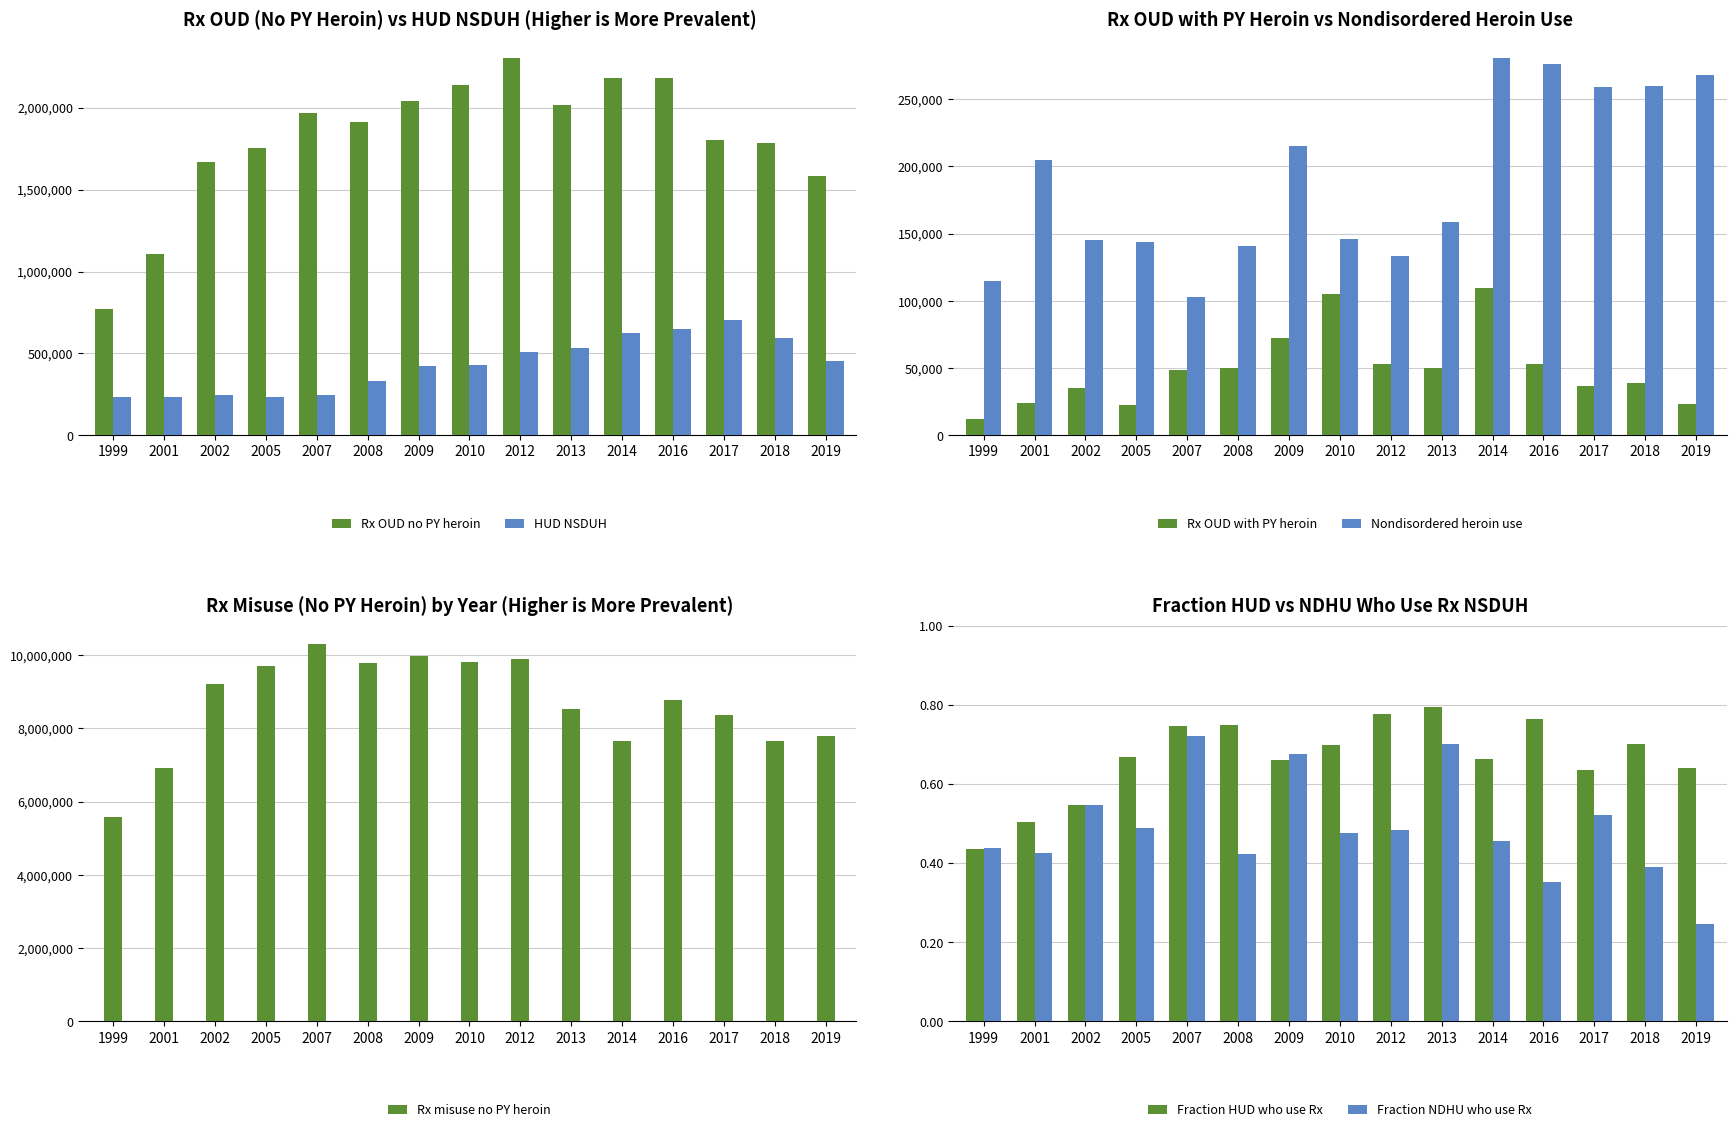

The HUD NSDUH series shows 282540 at 2012. True or false?

False